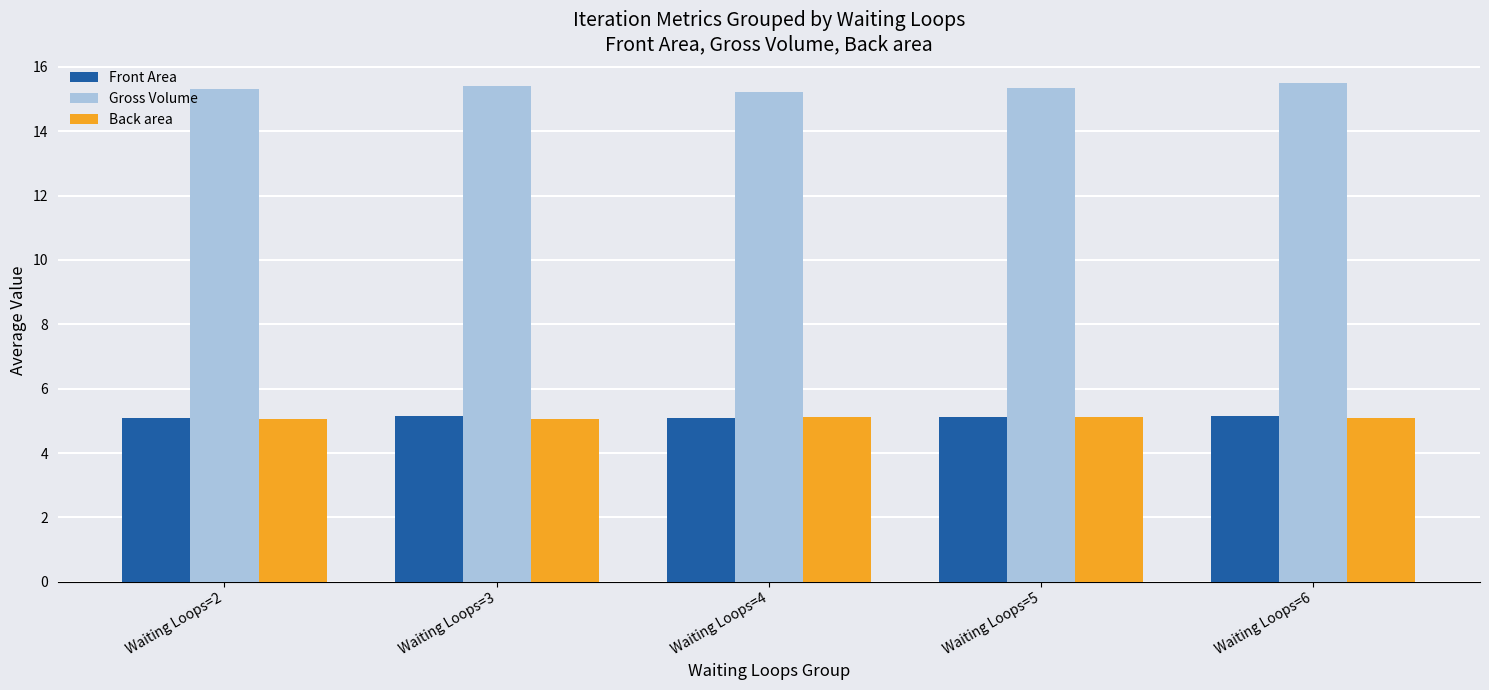

What are all the series names shown in the legend?

Front Area, Gross Volume, Back area